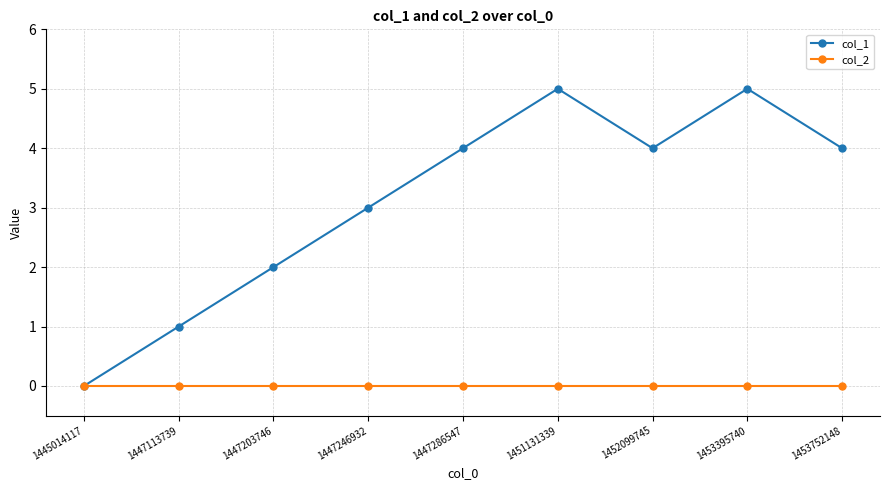

Which series has the largest range (max minus min)?

col_1